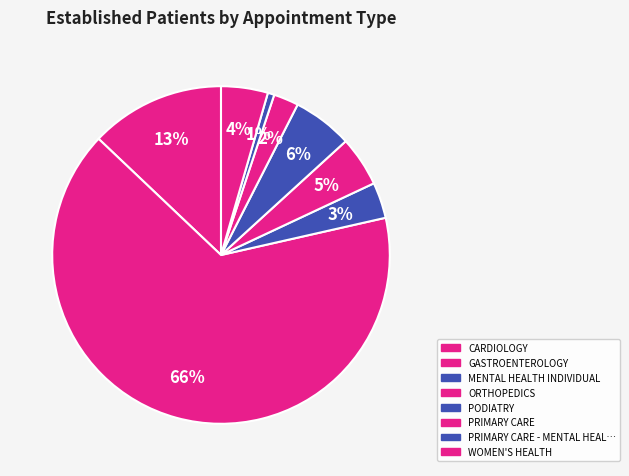

Does any single category account for the majority?

Yes